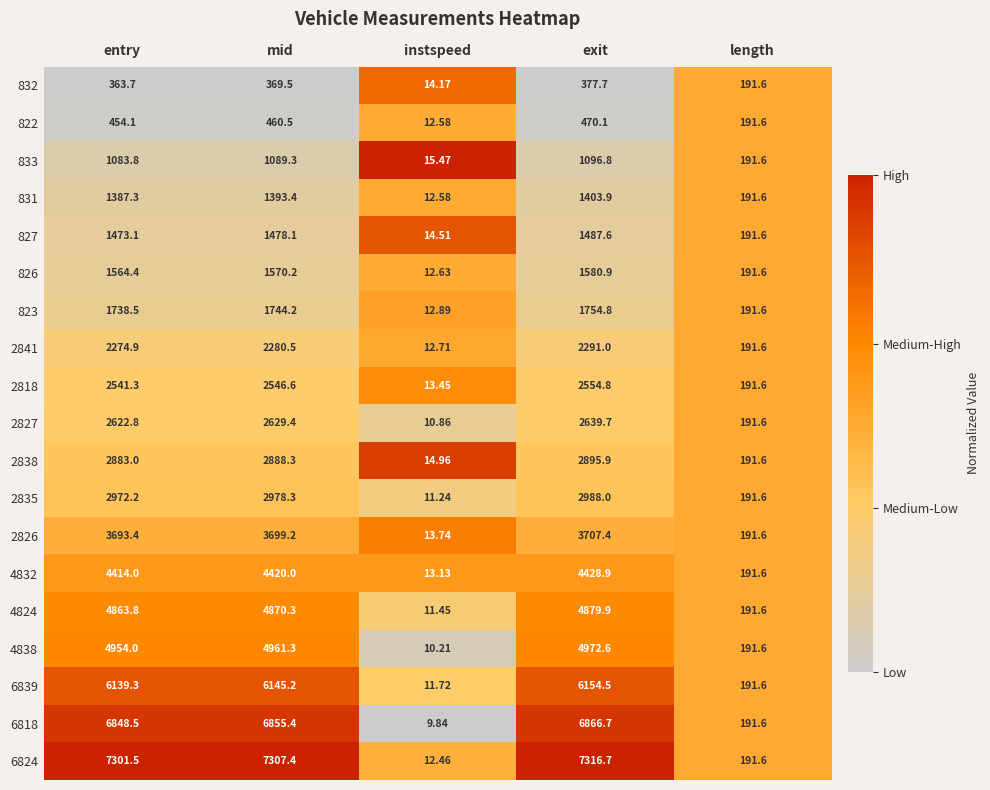

What is the difference between the highest and lowest values at exit?

6939.0